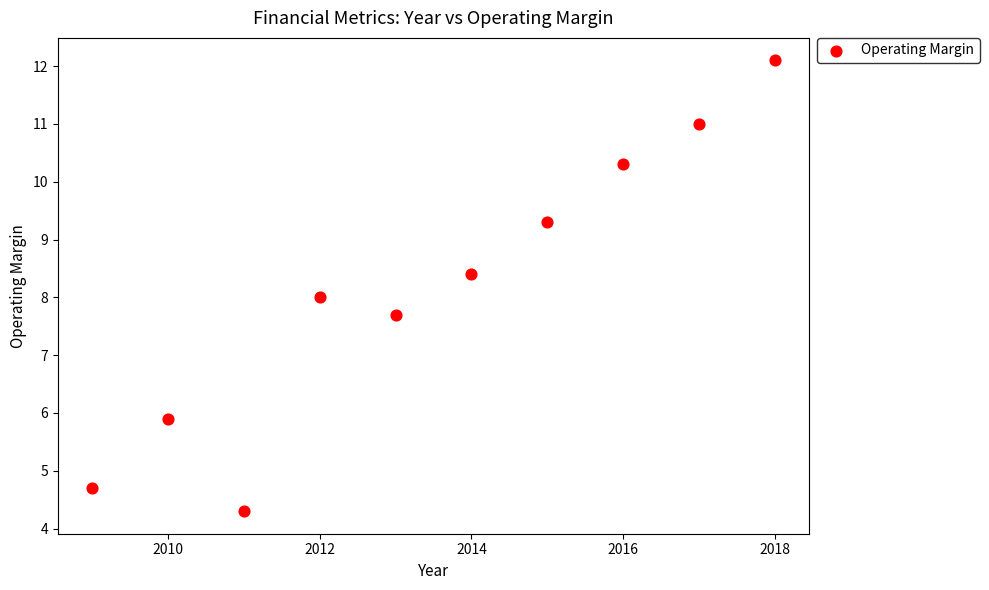

What is the range of X values (max minus min)?

9.0